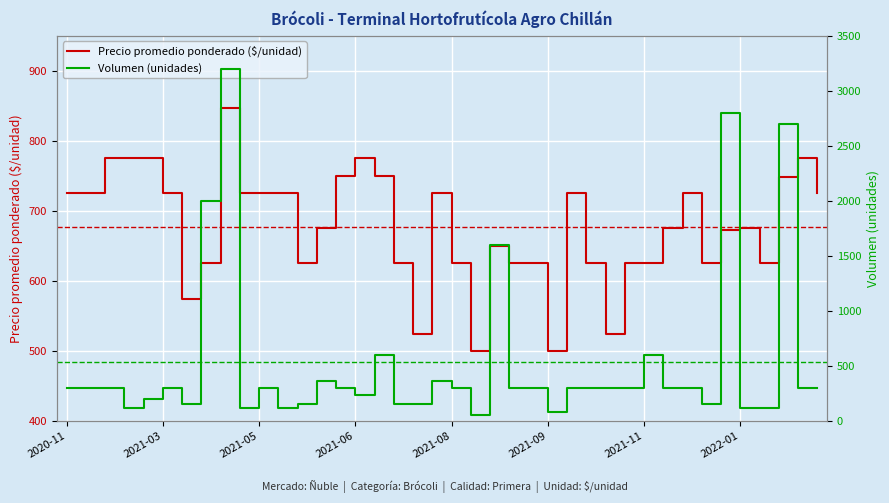

How many data points does each series have?

40